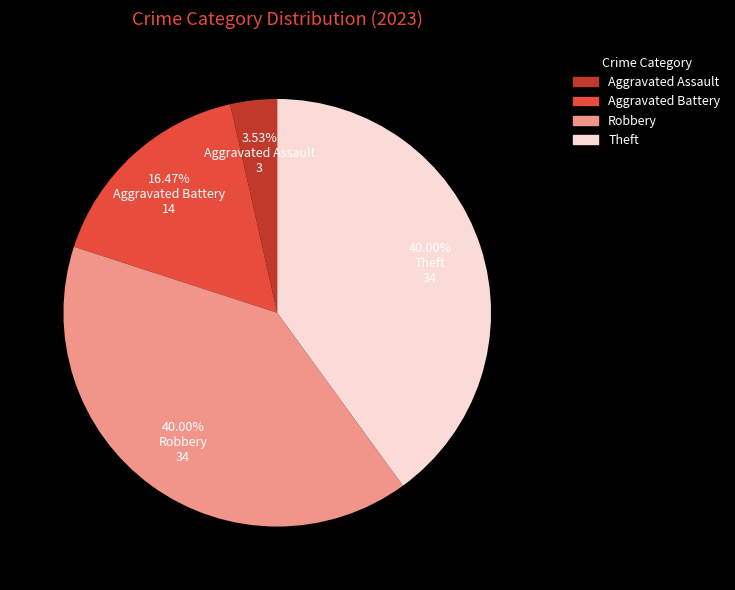

Between Aggravated Assault and Robbery, which is larger?

Robbery